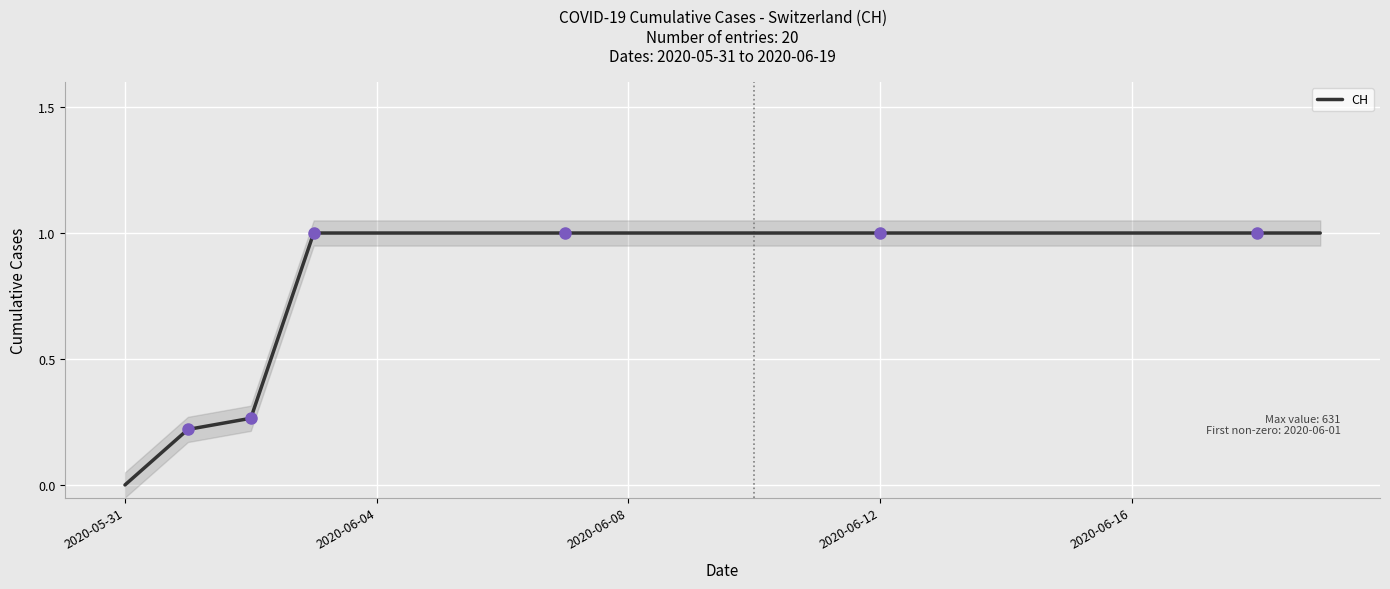

True or false: CH has a value of -0.3 at 2020-05-31.

False